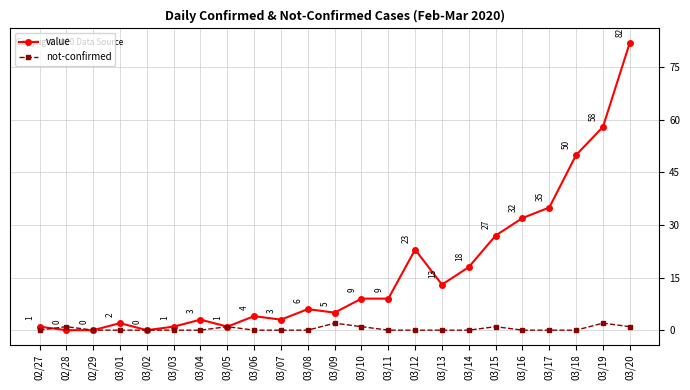

Rank the series by their average value, from highest to lowest.

value, not-confirmed